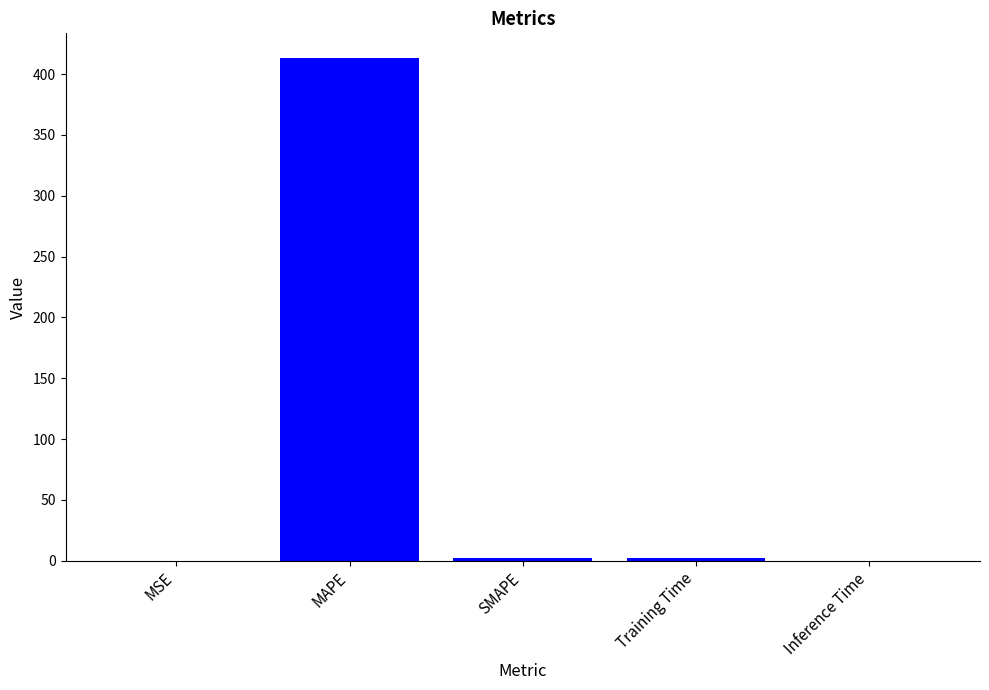

Between MAPE and Inference Time, which is larger?

MAPE